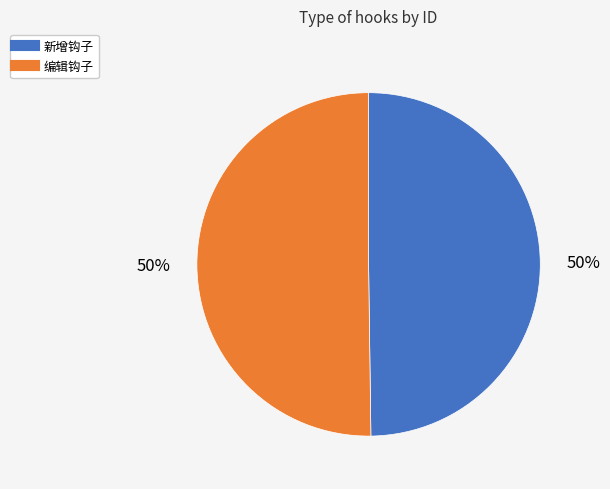

To the nearest percent, what portion does 新增钩子 represent?

50%